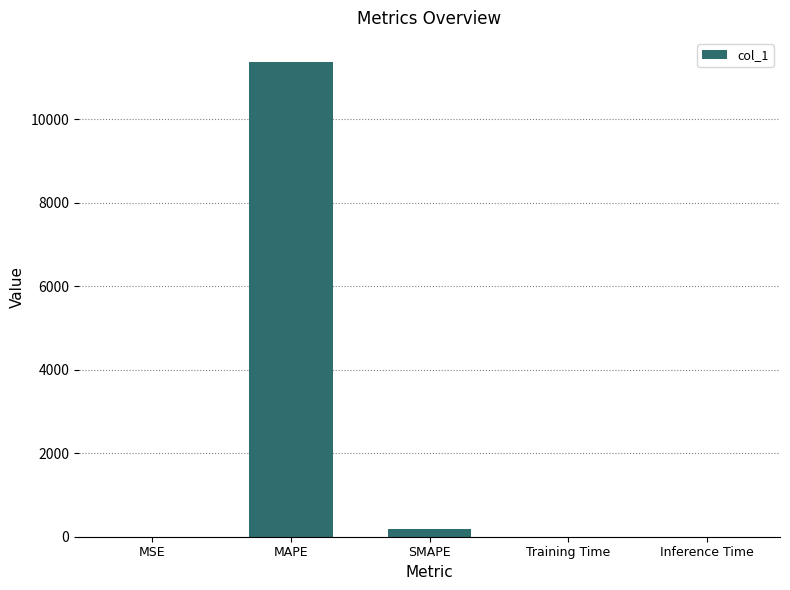

What is the maximum value shown in the chart?

11380.7